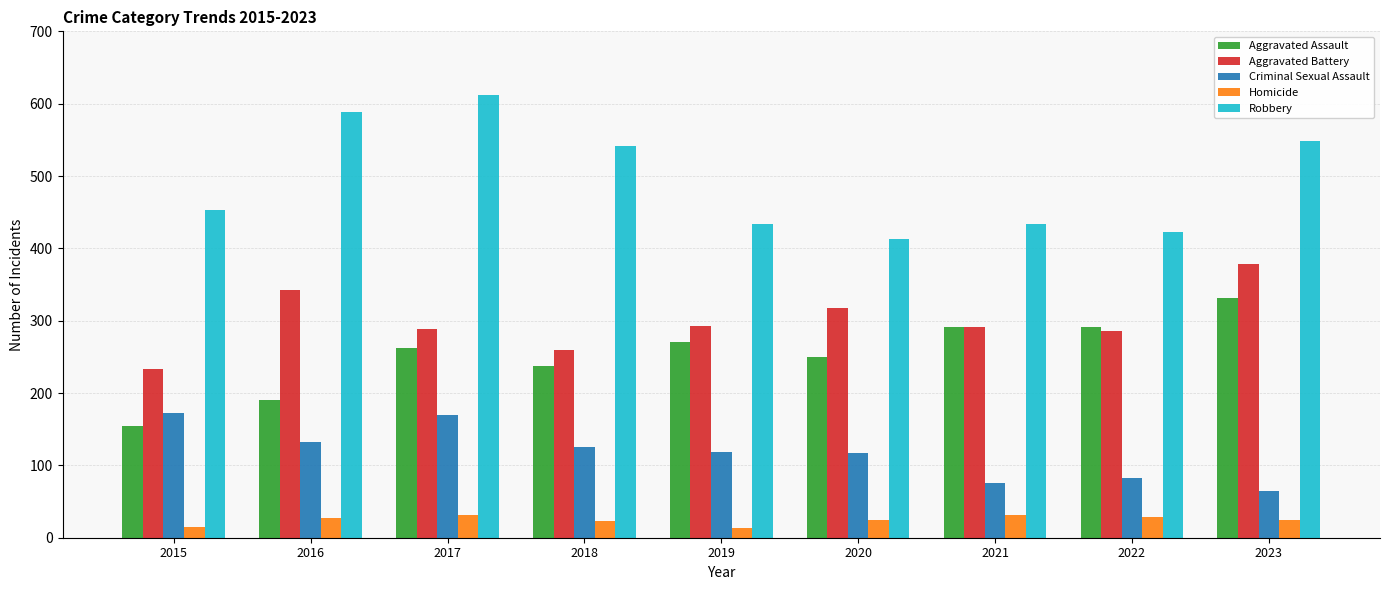

What is the difference between the highest and lowest values at 2022?

394